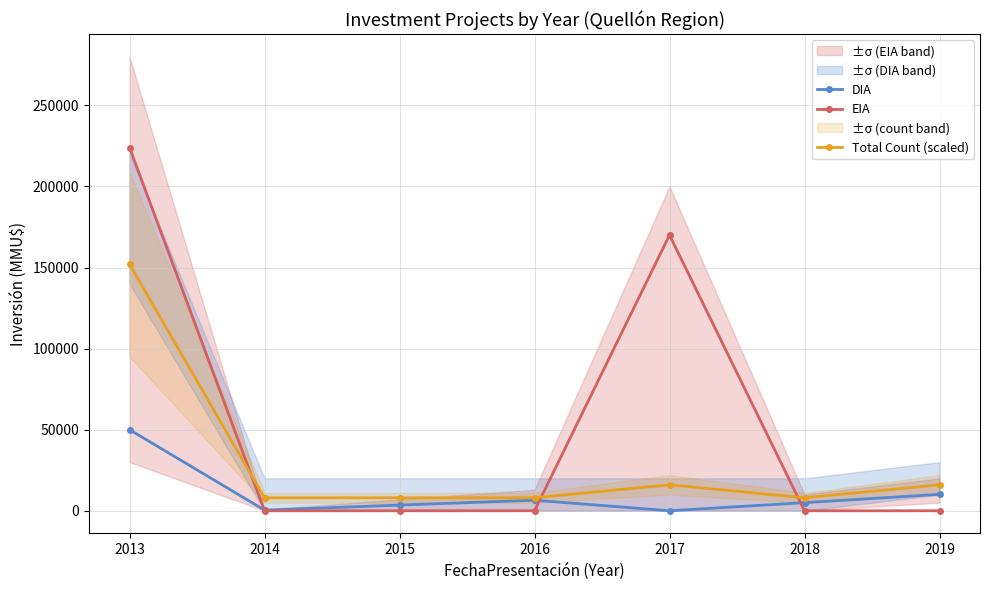

Which series has the largest total across all categories?

EIA